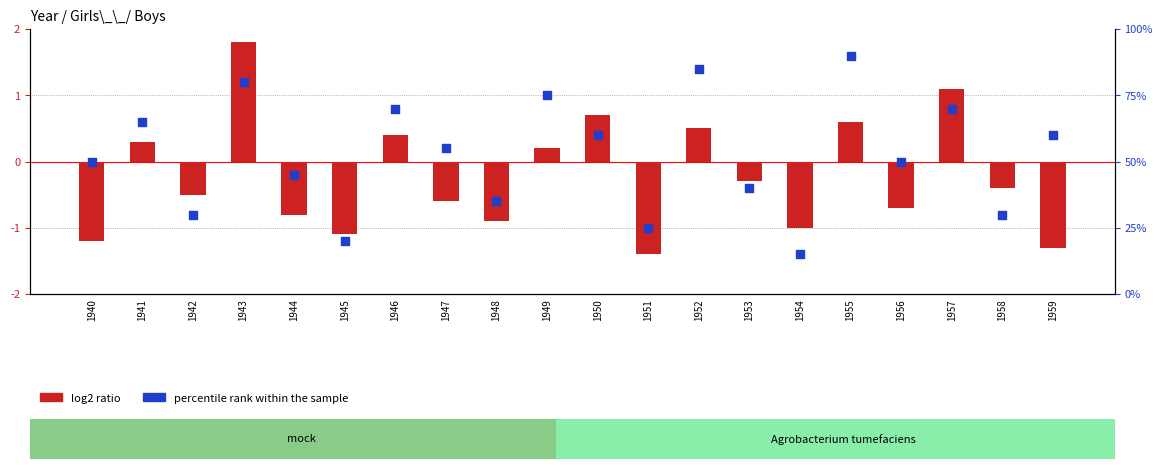

At which category is the sum across all series the highest?

1955